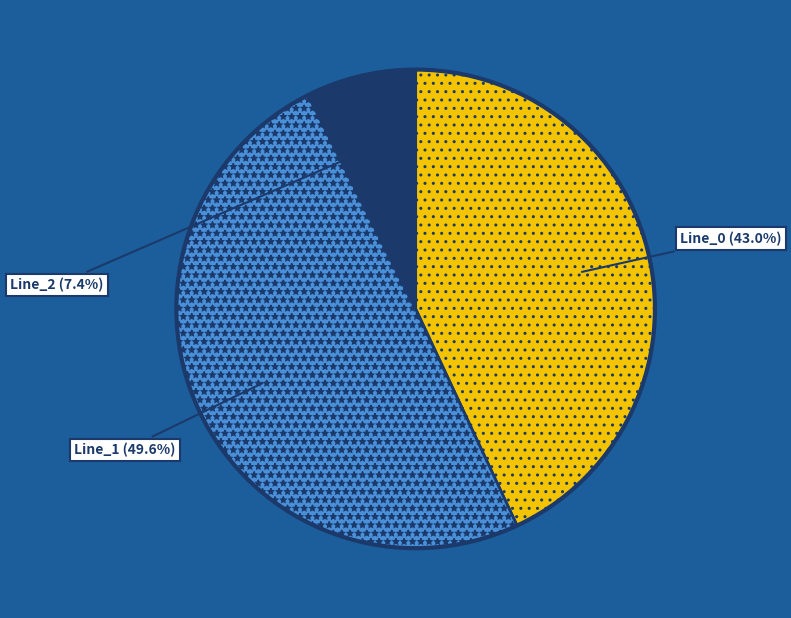

To the nearest percent, what is the combined percentage of Line_1 and Line_0?

93%